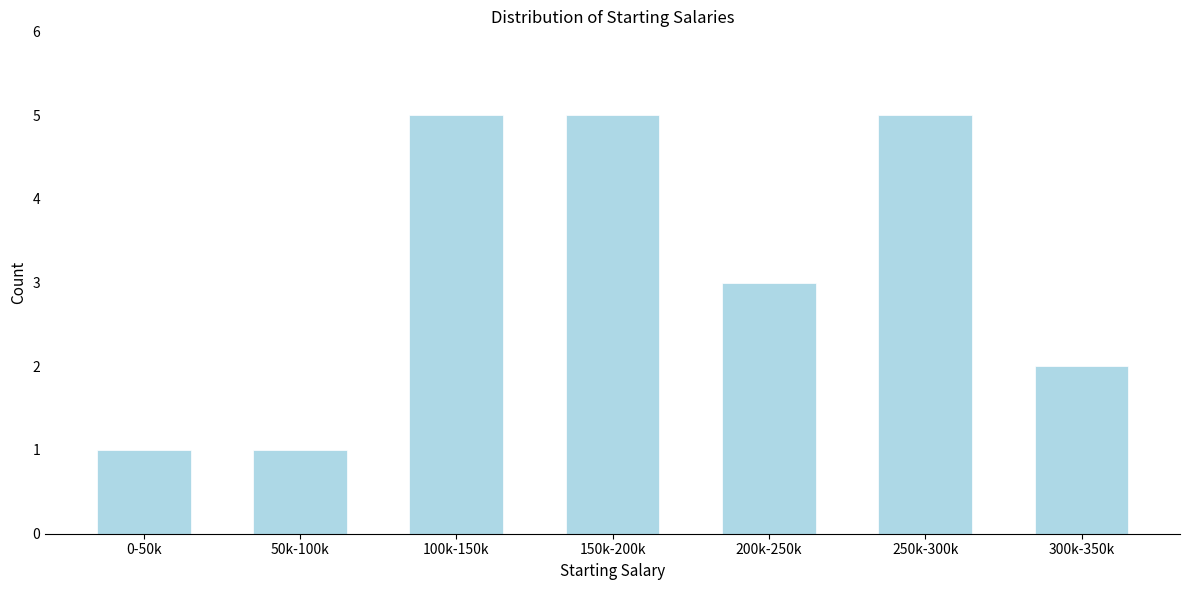

Reading left to right, what are all the values shown in this chart?

1	1	5	5	3	5	2